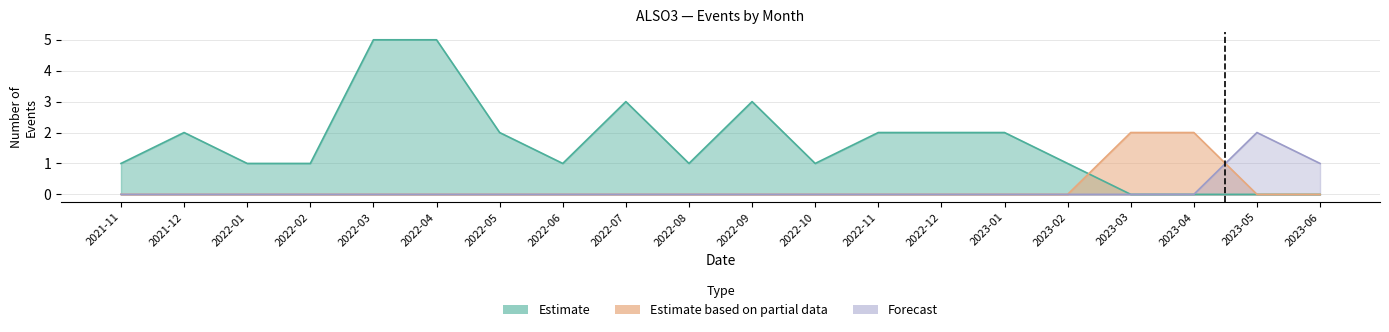

The Estimate series shows 2 at 2019-06. True or false?

False